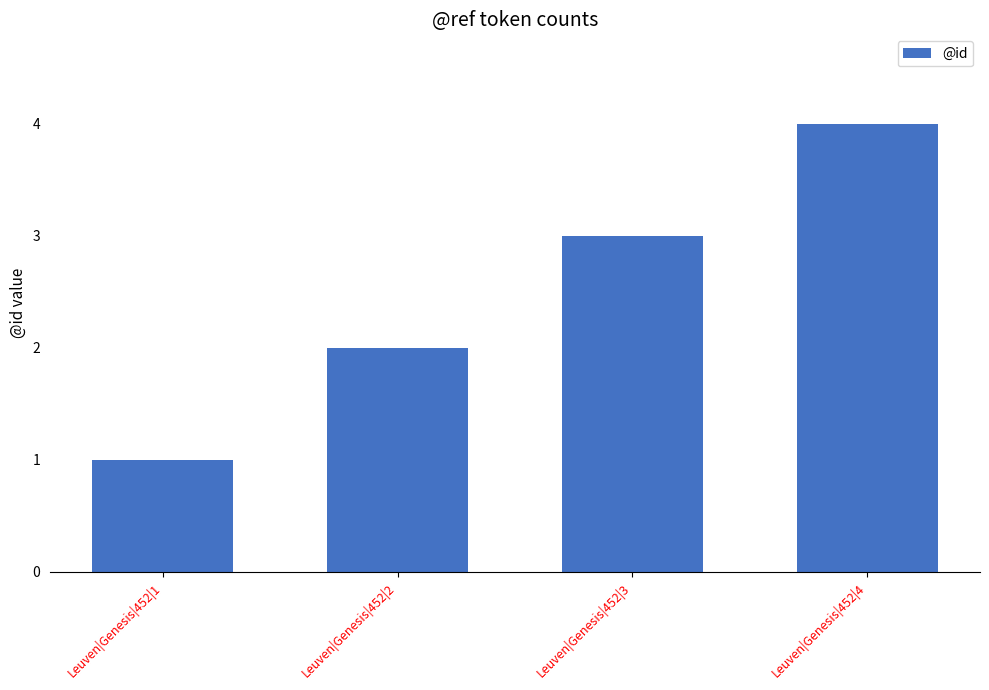

At which category does the chart reach its peak across all series?

Leuven|Genesis|452|4